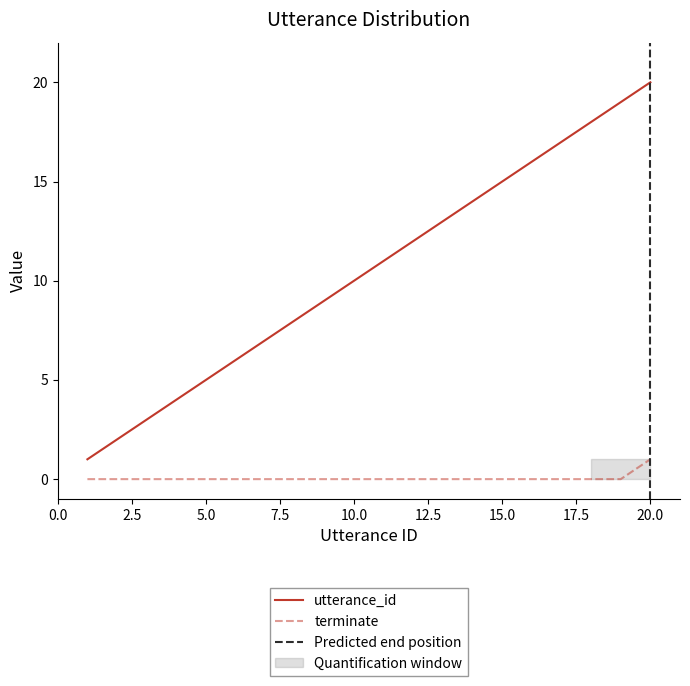

The value of utterance_id at 16 is 16. True or false?

True